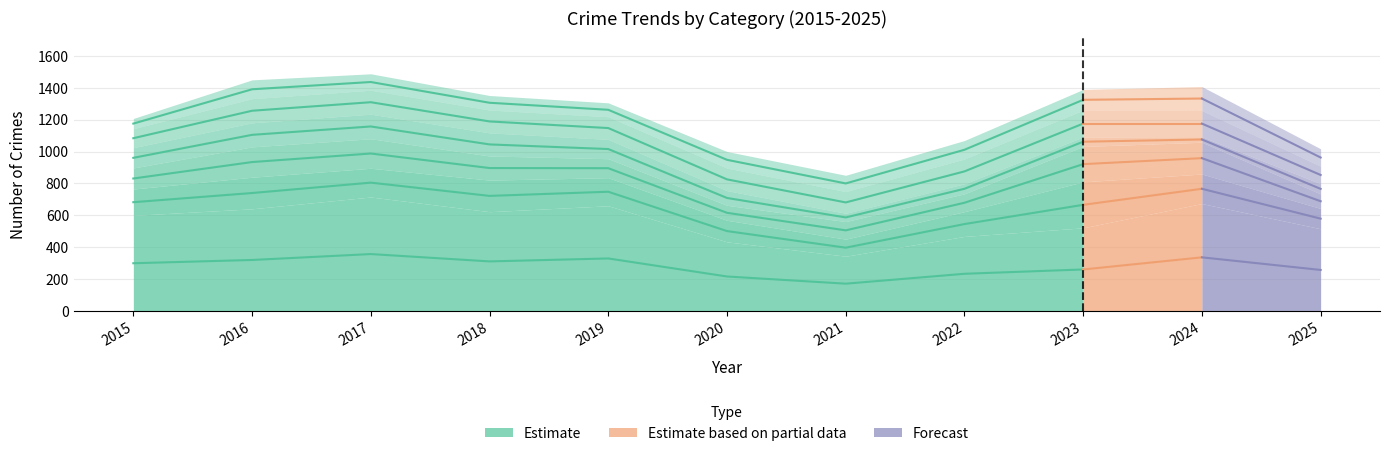

At which category does the data reach its first local valley?

2018